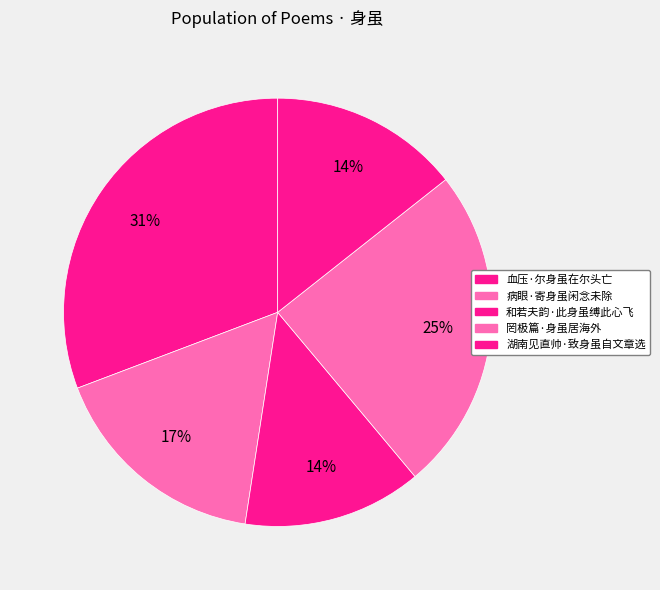

The 血压·尔身虽在尔头亡 slice represents 42% of the pie. True or false?

False